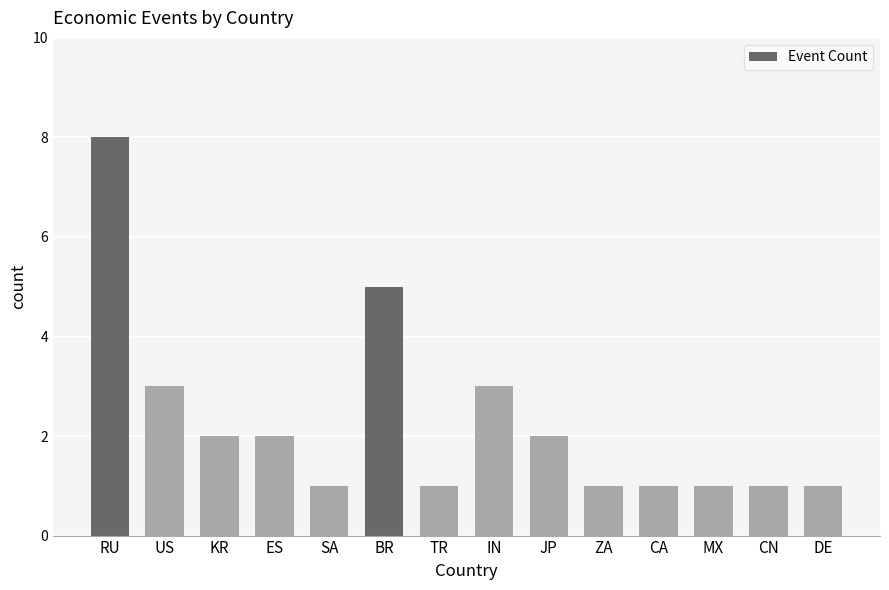

True or false: the data shows 5 at US.

False